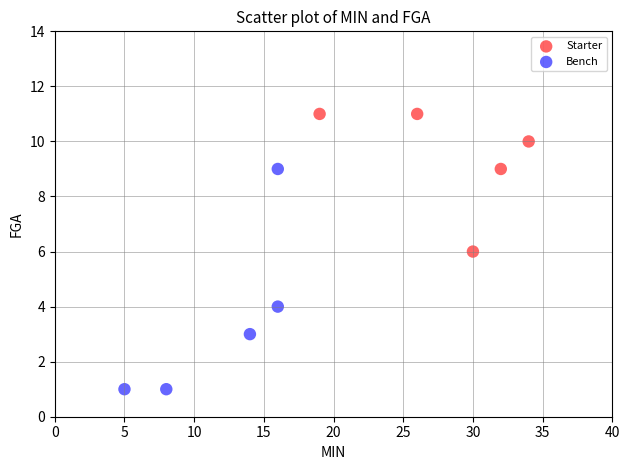

Which series reaches the maximum Y coordinate?

Starter